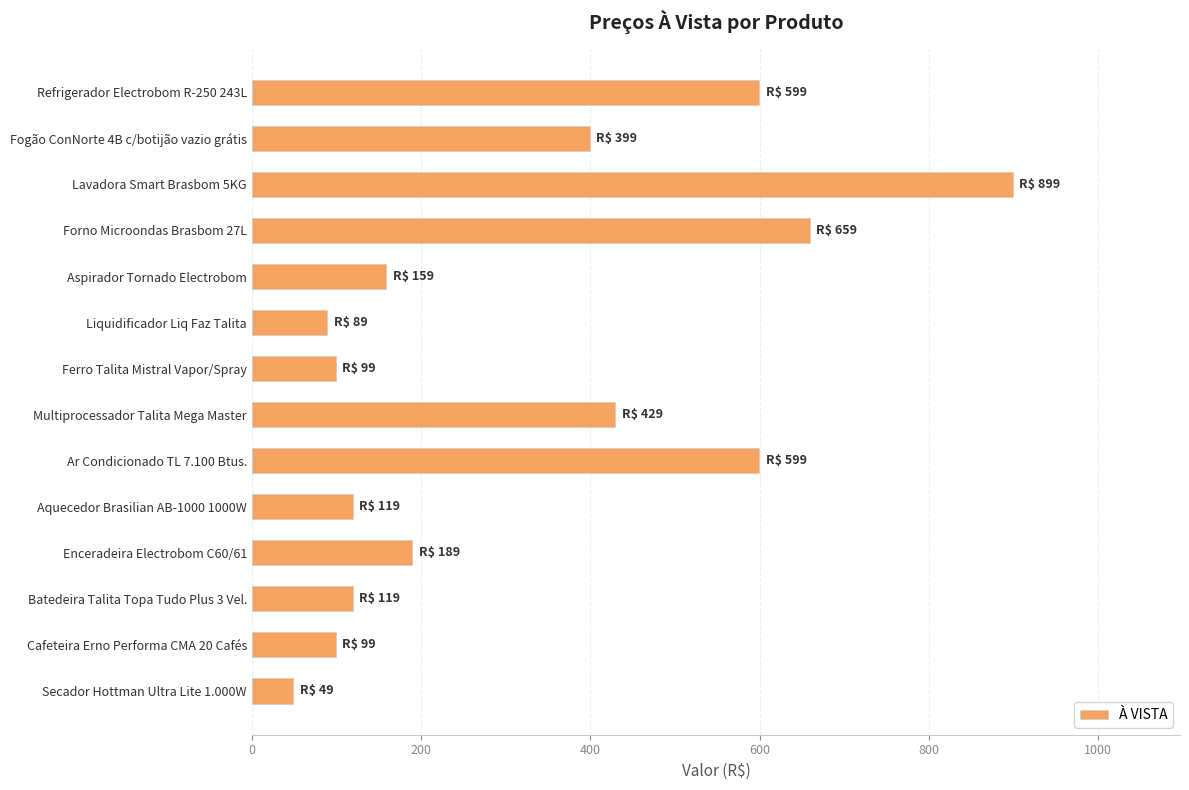

Are the bars horizontal?

Yes